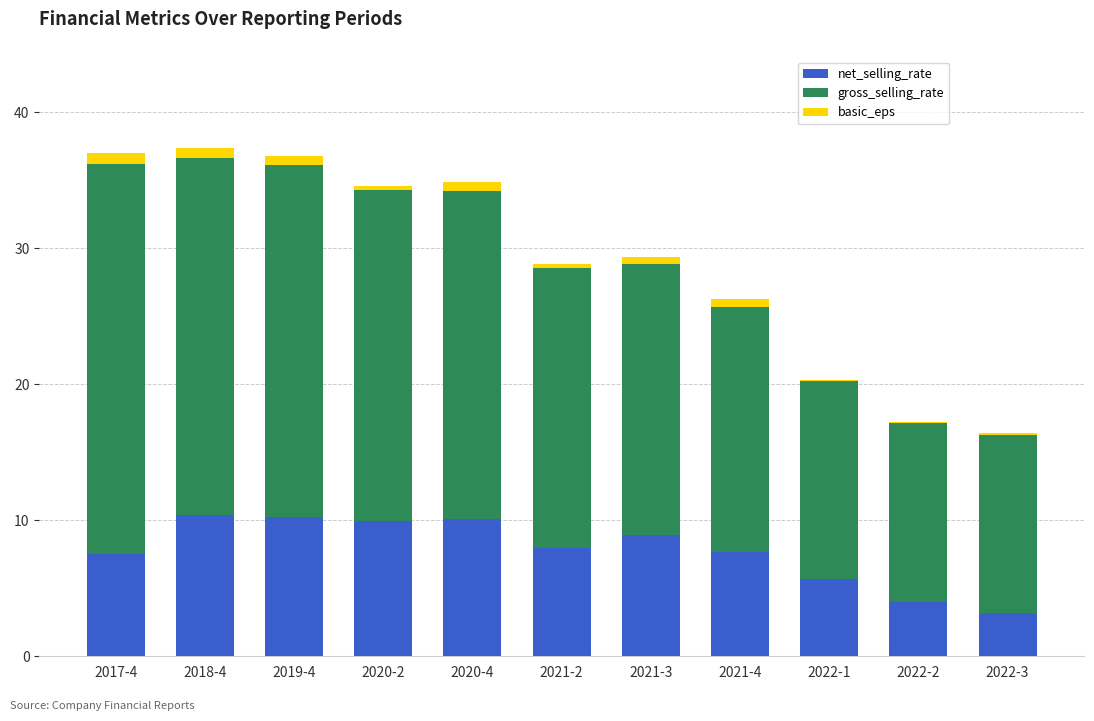

True or false: net_selling_rate has a value of 10.2 at 2019-4.

True